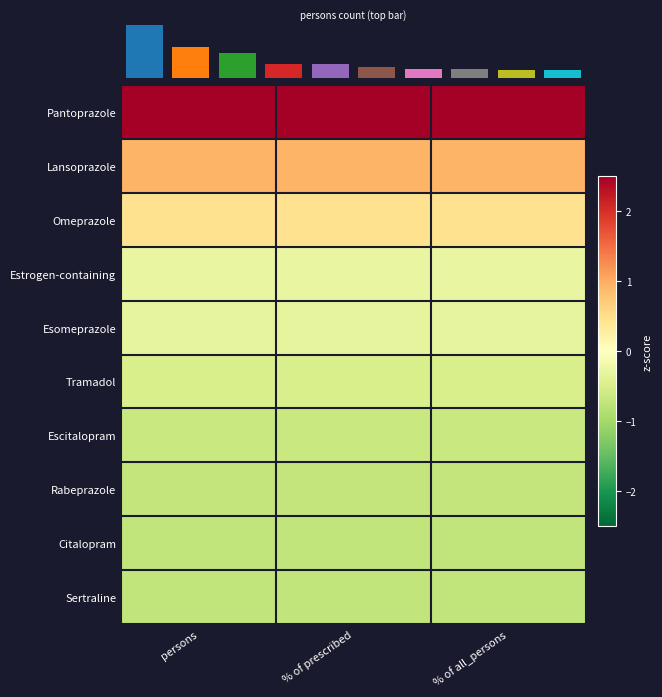

Which label corresponds to the largest value in the chart?

persons